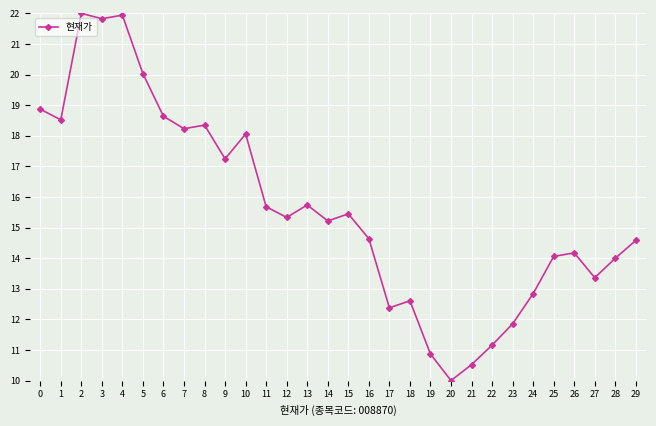

Reading left to right, what are all the values shown in this chart?

18.9	18.5	22.0	21.8	21.9	20.0	18.6	18.2	18.3	17.2	18.1	15.7	15.3	15.7	15.2	15.4	14.6	12.4	12.6	10.9	10.0	10.5	11.2	11.9	12.8	14.1	14.2	13.4	14.0	14.6